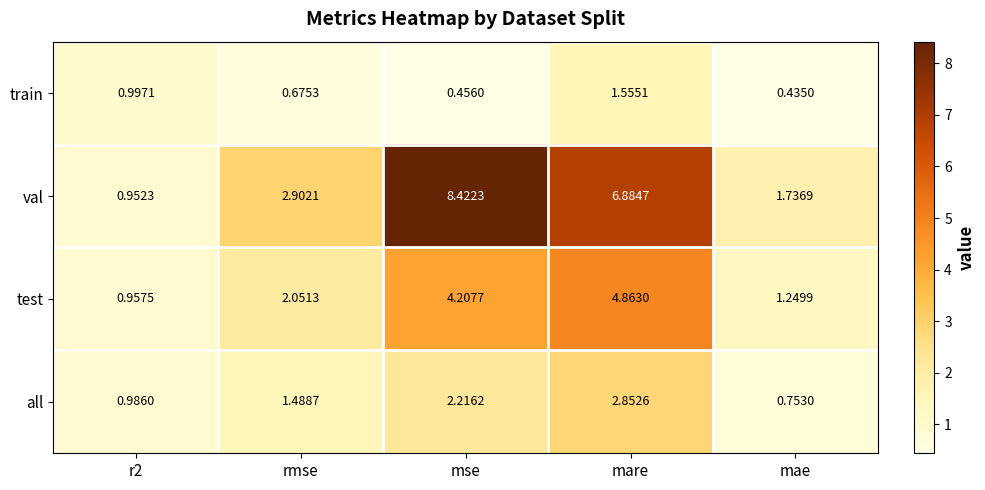

What is the total value across all series at r2?

3.9